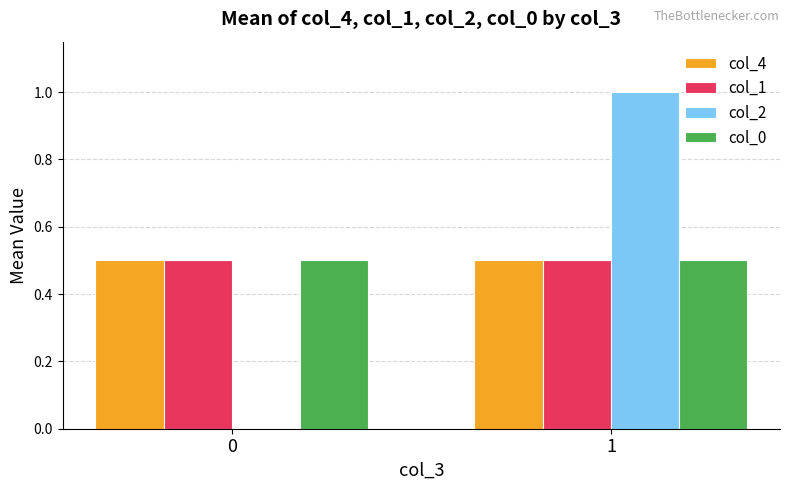

How many groups of bars are there?

2